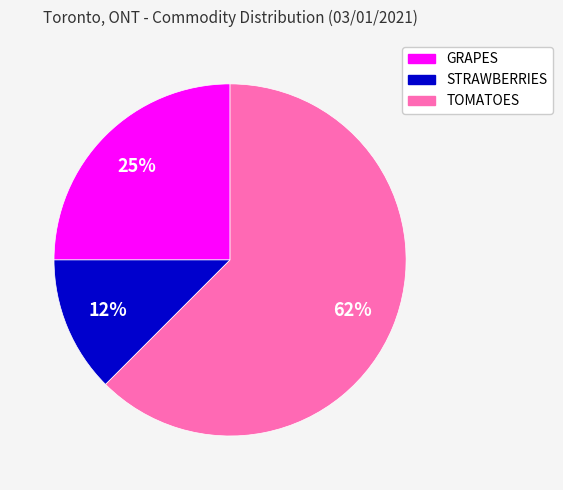

Rank the categories by value from lowest to highest.

STRAWBERRIES, GRAPES, TOMATOES